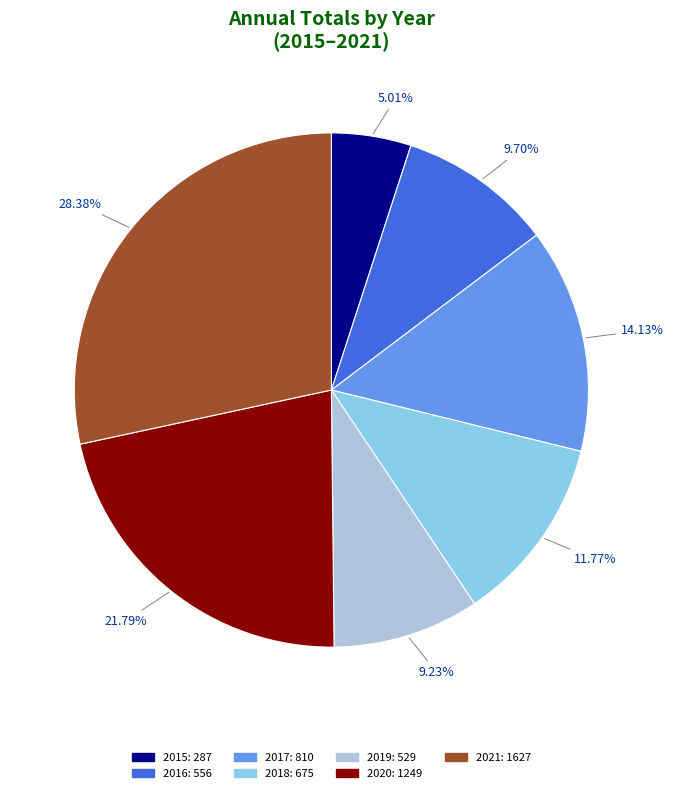

Count the number of slices in the pie.

7